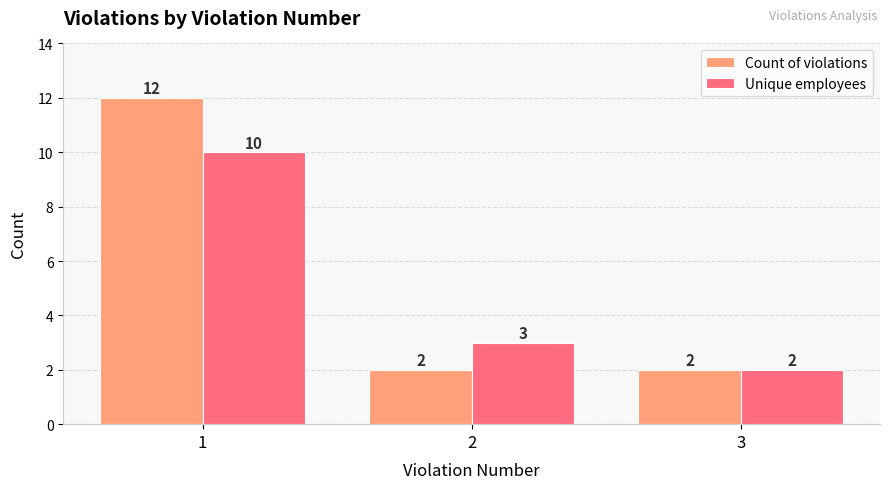

True or false: Count of violations has a value of 1 at 3.

False